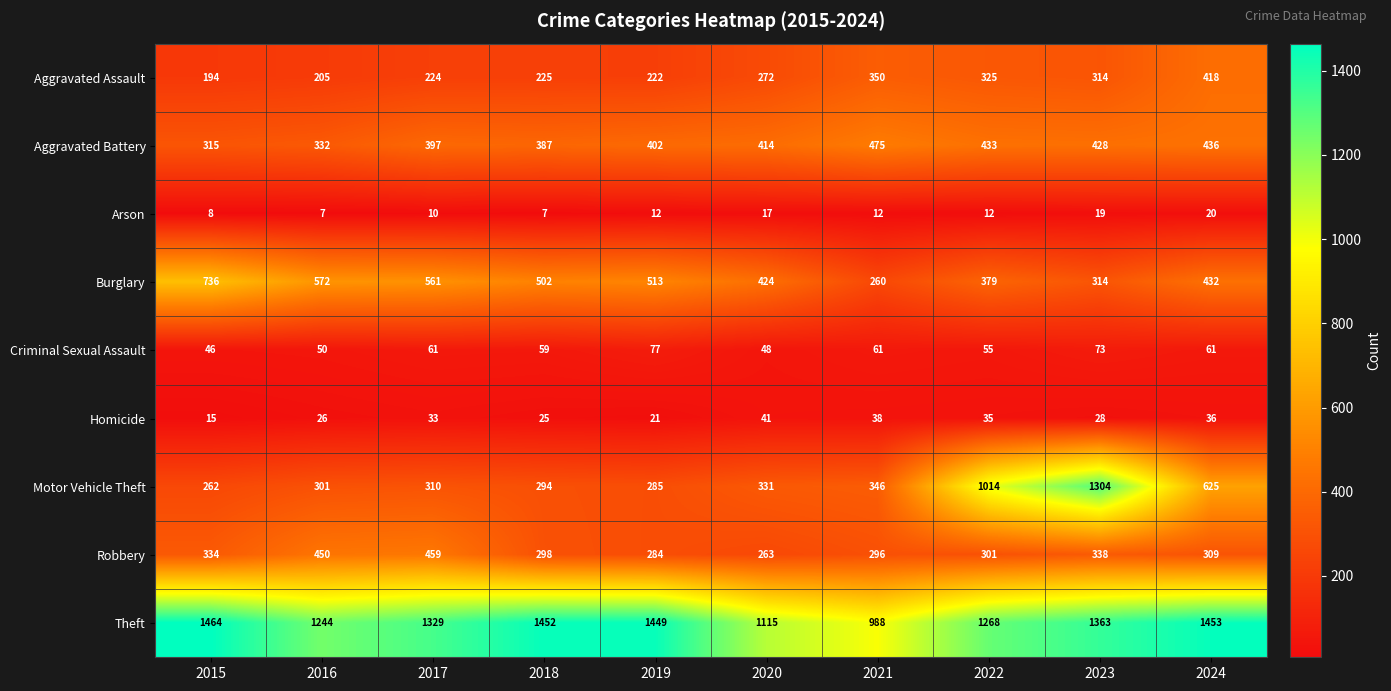

How many values in the Arson series are below 12?

4